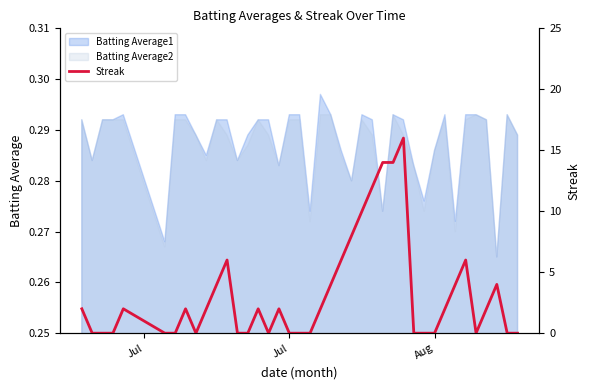

How many categories are shown in the chart?

40